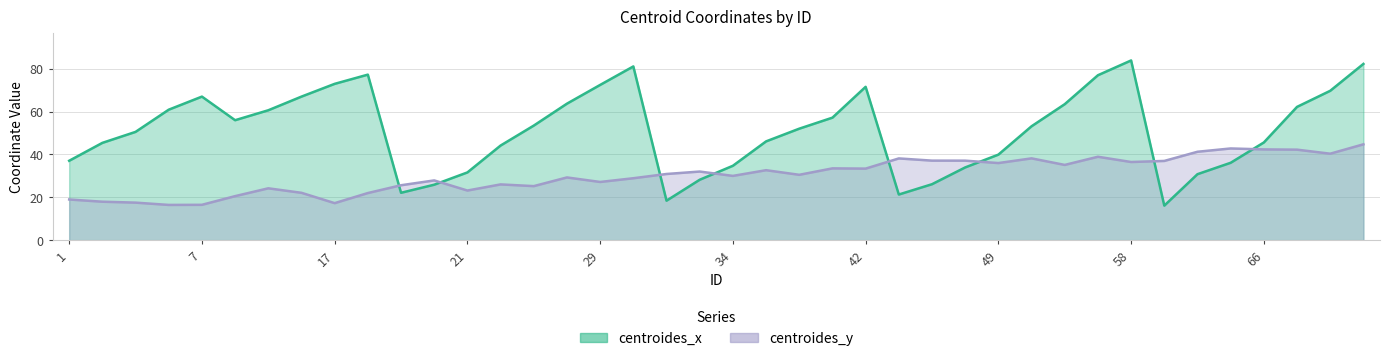

What are all the series names shown in the legend?

centroides_x, centroides_y